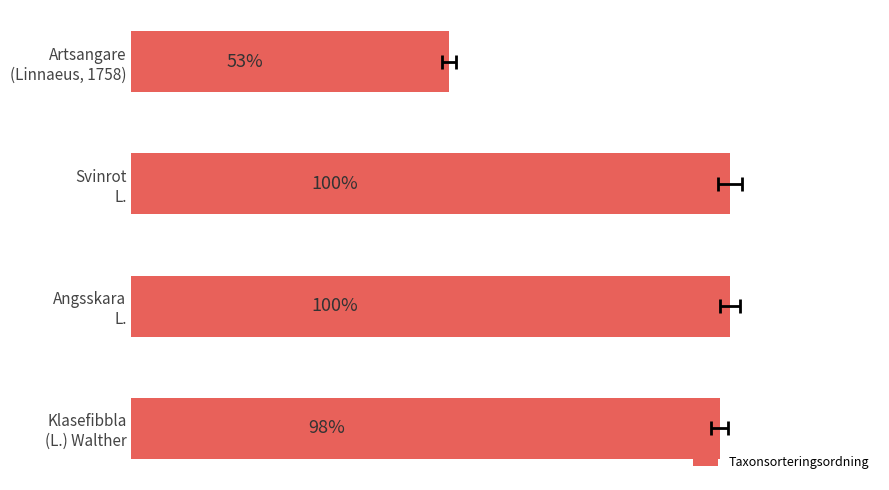

Are the bars horizontal?

Yes